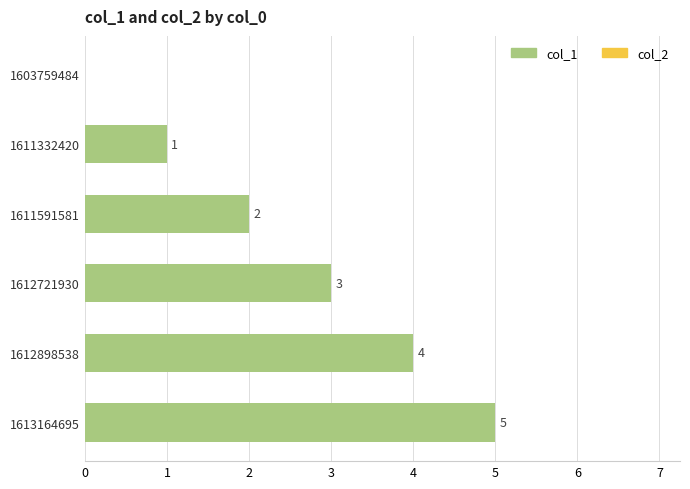

The value at 1612898538 is 7. True or false?

False